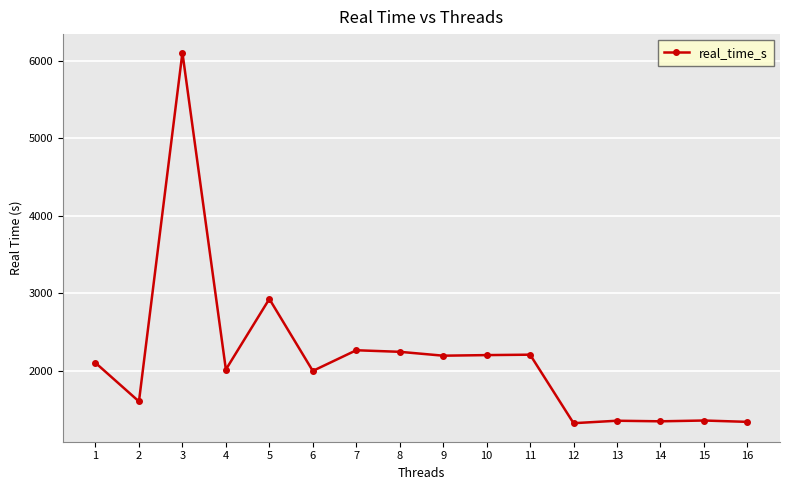

How many distinct data groups are displayed?

1